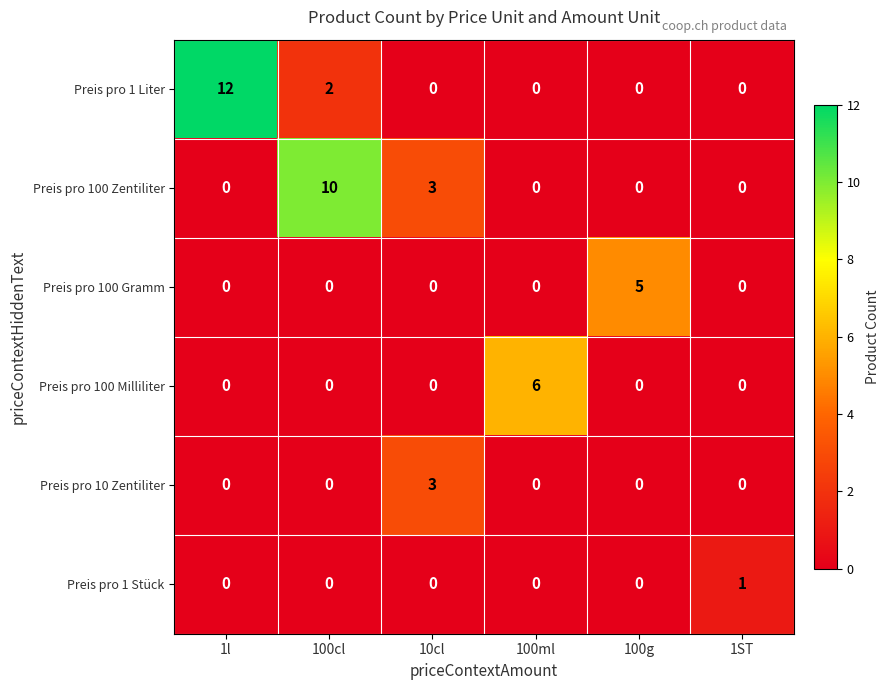

List the series in order of their peak value, highest first.

Preis pro 1 Liter, Preis pro 100 Zentiliter, Preis pro 100 Milliliter, Preis pro 100 Gramm, Preis pro 10 Zentiliter, Preis pro 1 Stück